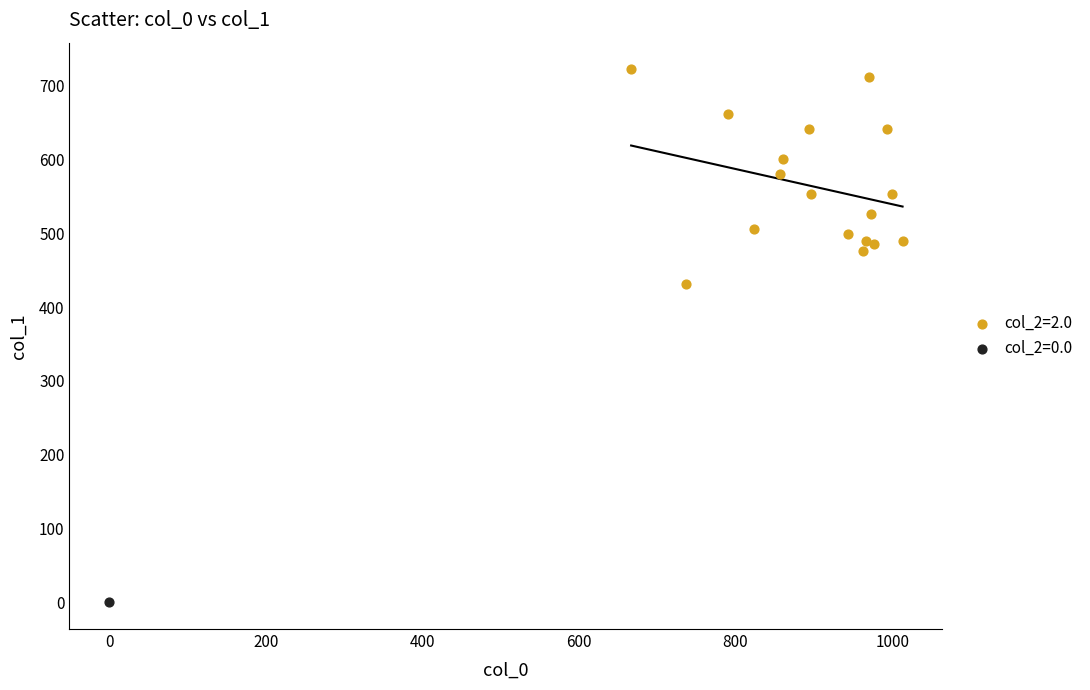

Which series reaches the maximum Y coordinate?

col_2=2.0